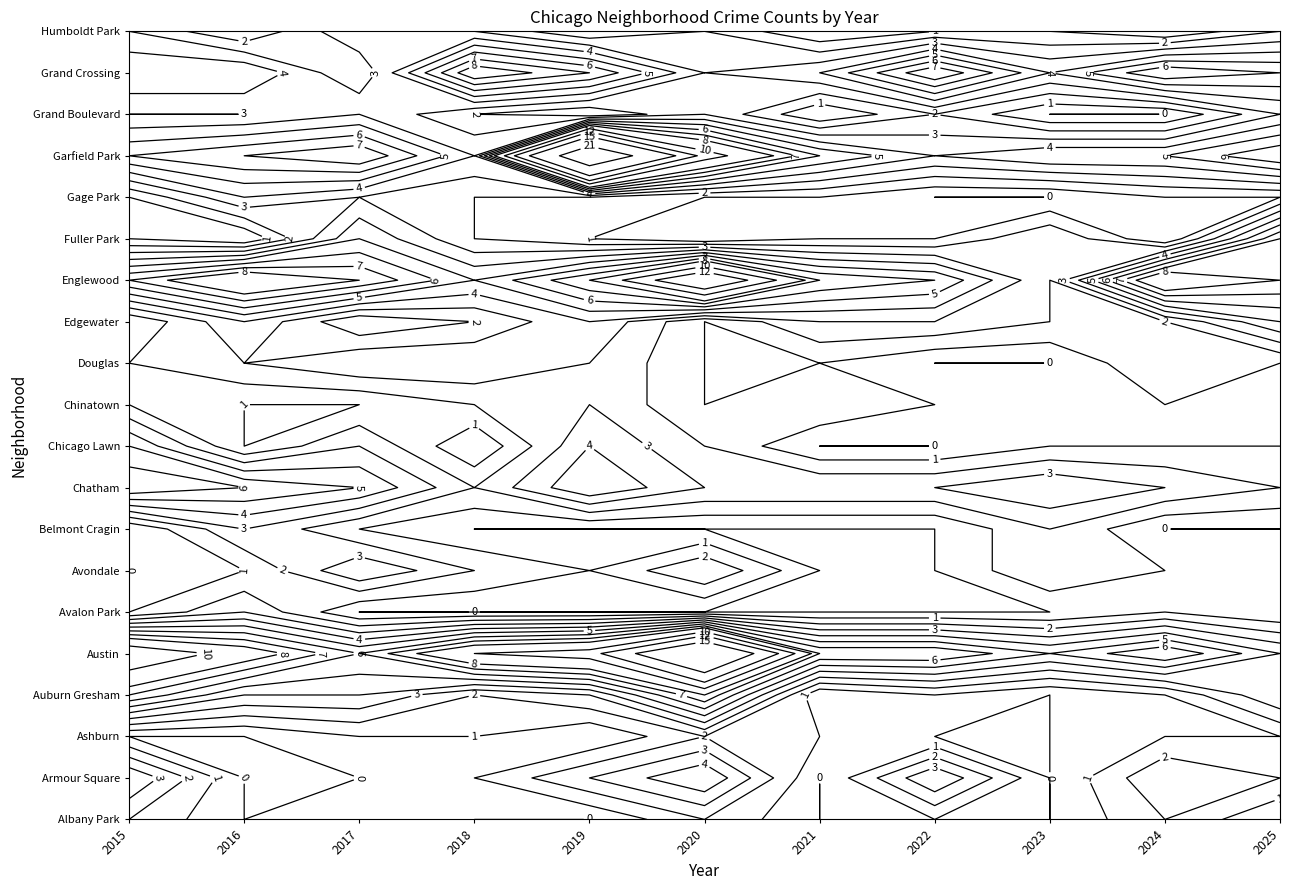

Rank the categories by Chicago Lawn value from highest to lowest.

0, 4, 2, 5, 1, 8, 9, 10, 3, 6, 7